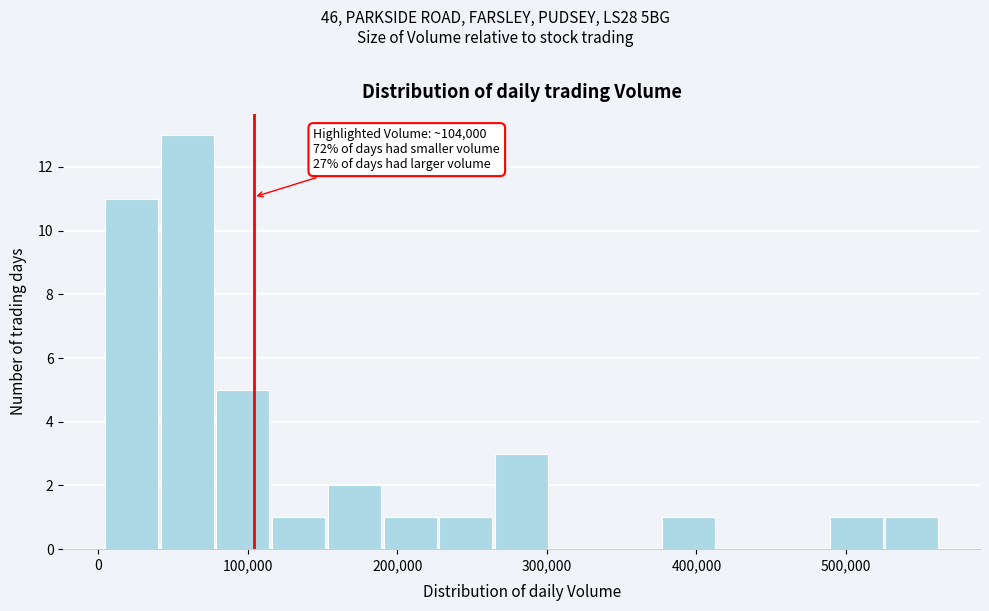

Around what value on the x-axis is the tallest bar? Give the approximate position of its centre, as read against the axis.

60000